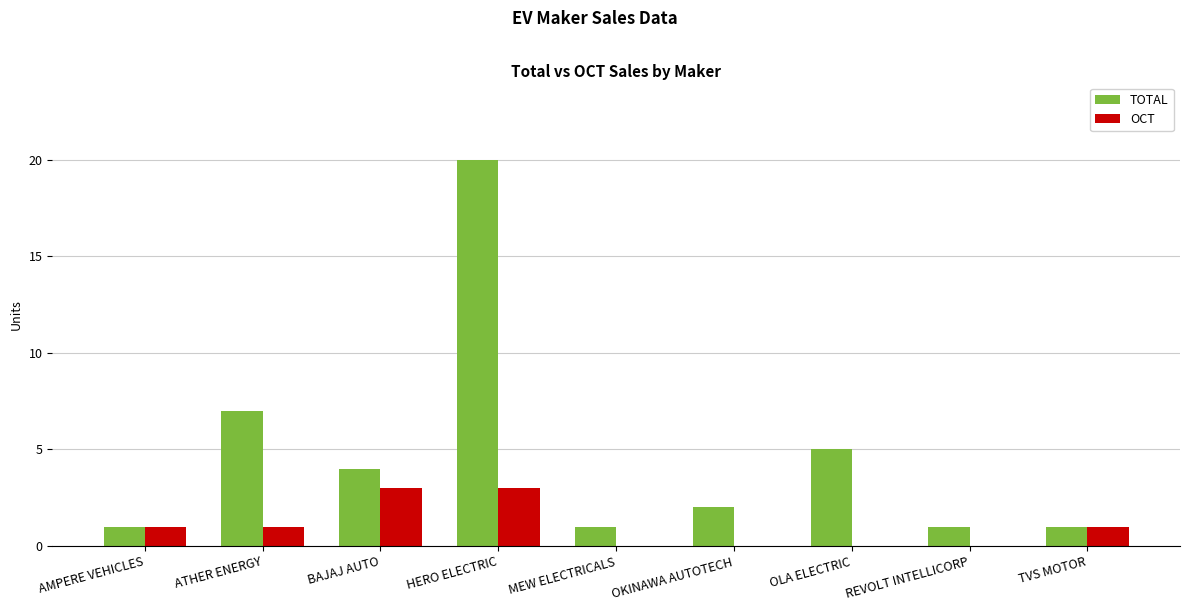

Reading left to right, what are all the values shown in this chart?

TOTAL: AMPERE VEHICLES=1	ATHER ENERGY=7	BAJAJ AUTO=4	HERO ELECTRIC=20	MEW ELECTRICALS=1	OKINAWA AUTOTECH=2	OLA ELECTRIC=5	REVOLT INTELLICORP=1	TVS MOTOR=1
OCT: AMPERE VEHICLES=1	ATHER ENERGY=1	BAJAJ AUTO=3	HERO ELECTRIC=3	MEW ELECTRICALS=0	OKINAWA AUTOTECH=0	OLA ELECTRIC=0	REVOLT INTELLICORP=0	TVS MOTOR=1